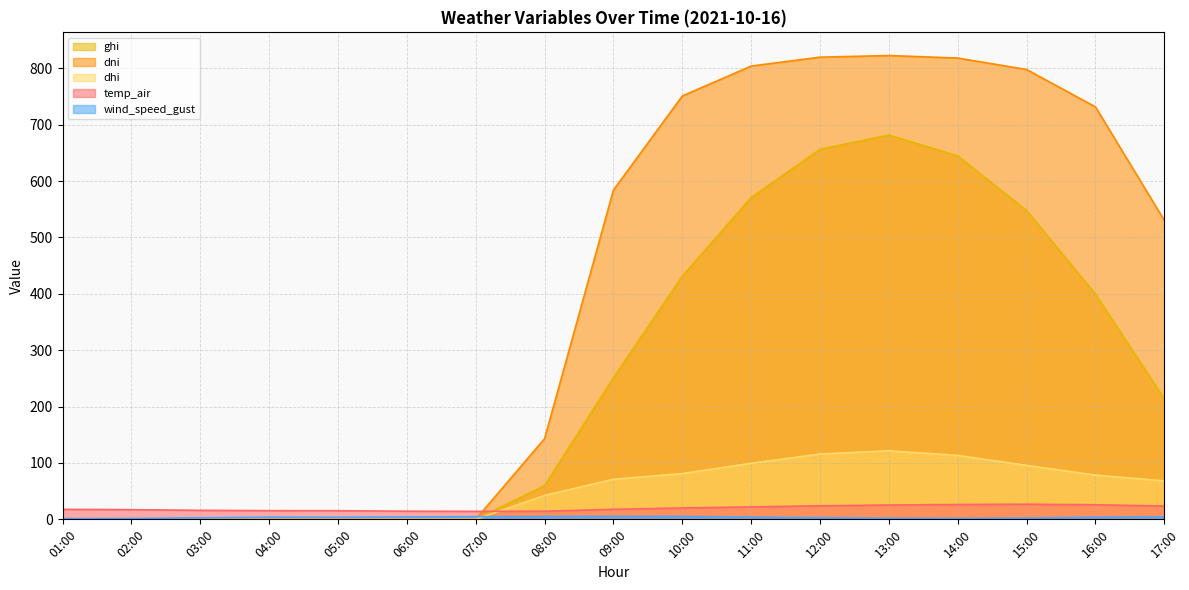

True or false: dni has more than 0 interior local peaks.

True